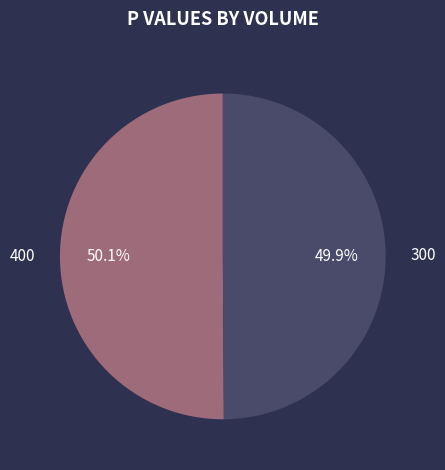

To the nearest percent, what is the combined percentage of 400 and 300?

100%